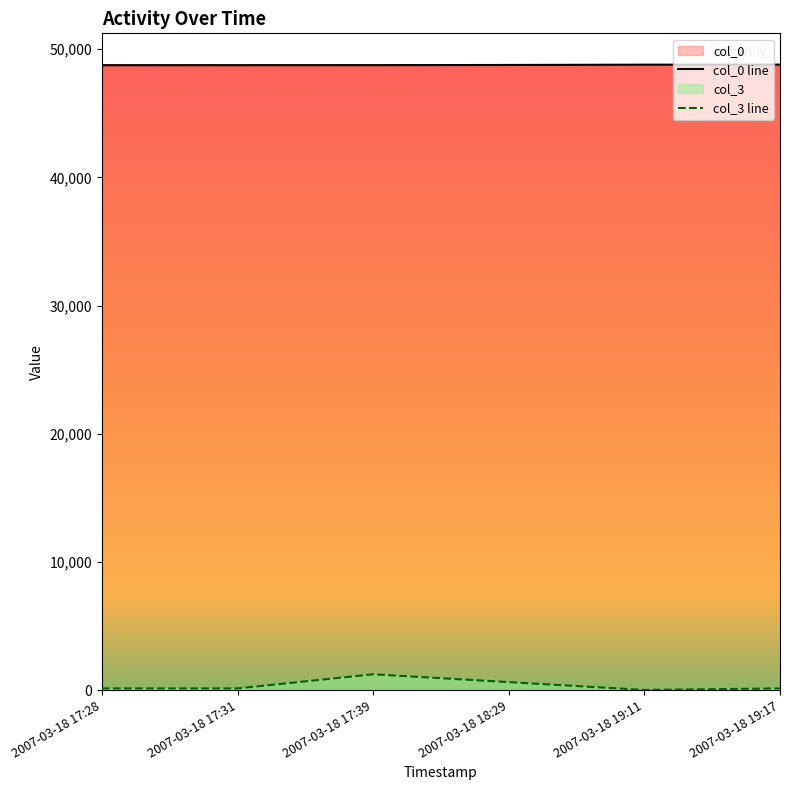

The value of col_3 at 2007-03-18 18:29 is 627. True or false?

True